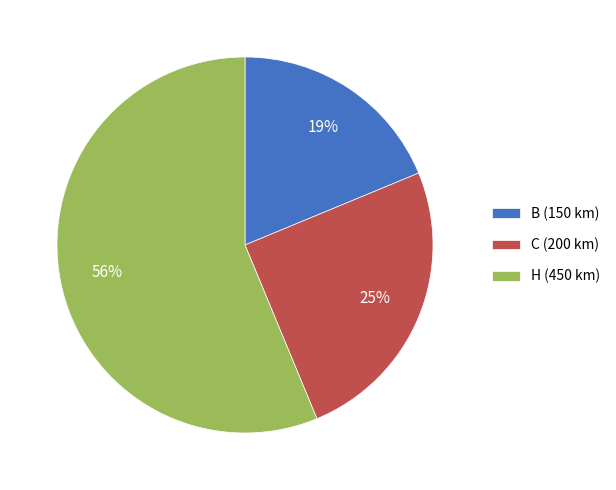

Which category accounts for the majority?

H